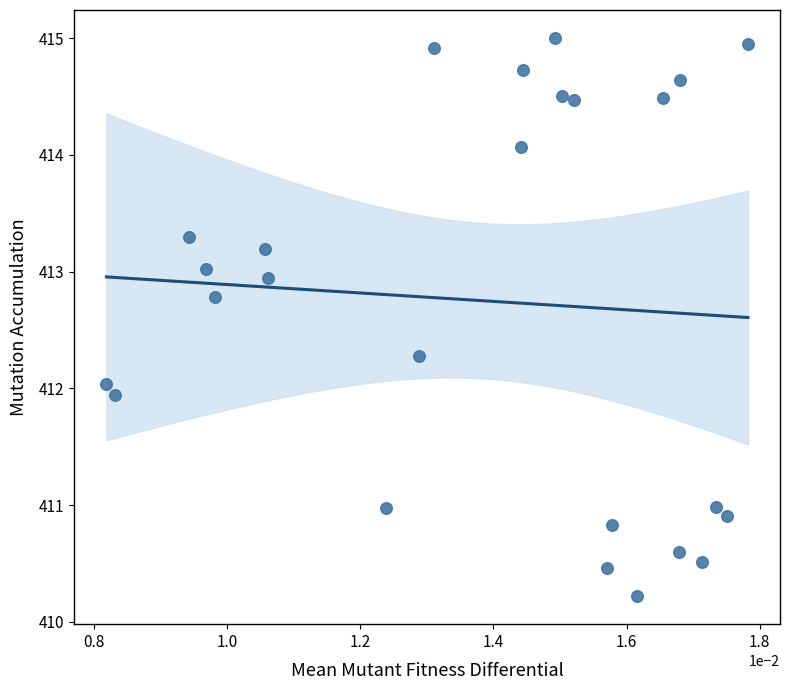

What is the range of Y values (max minus min)?

4.8